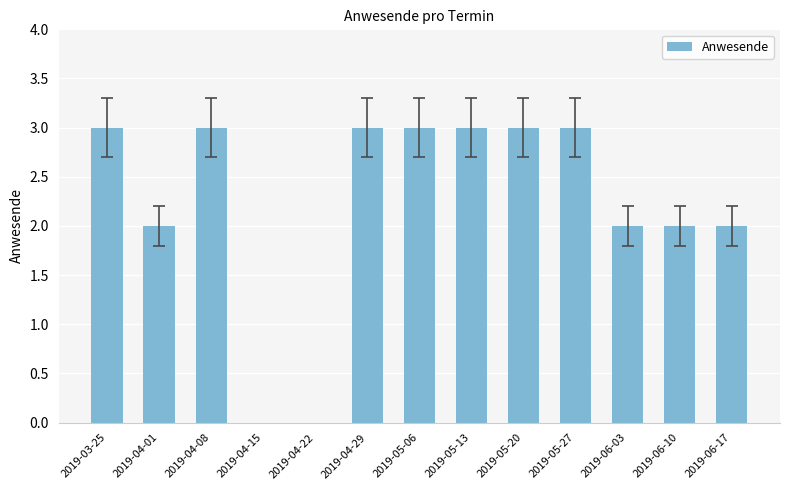

What is the sum of the values at 2019-06-03 and 2019-04-08?

5